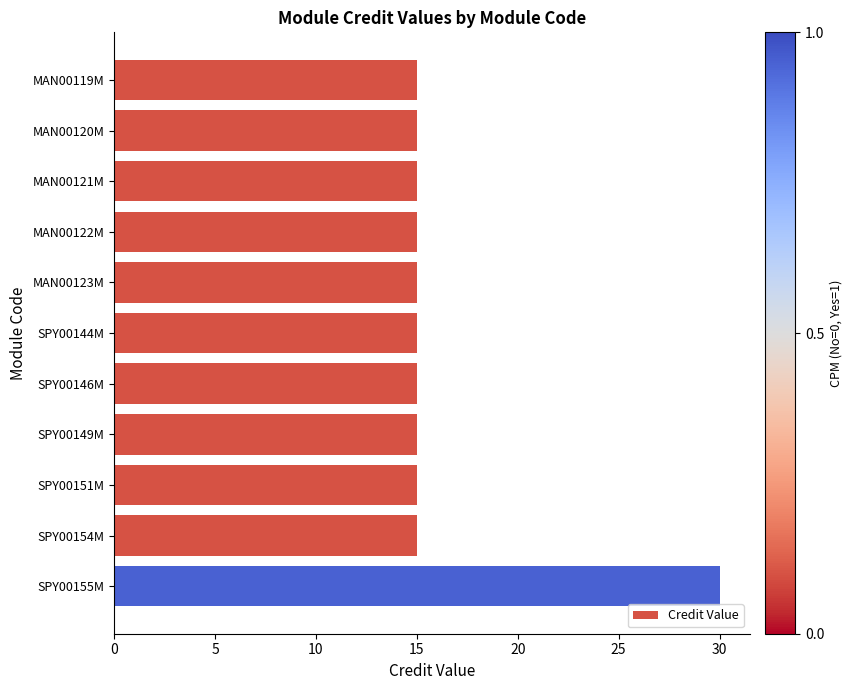

The chart shows a value of 4 at SPY00146M. True or false?

False